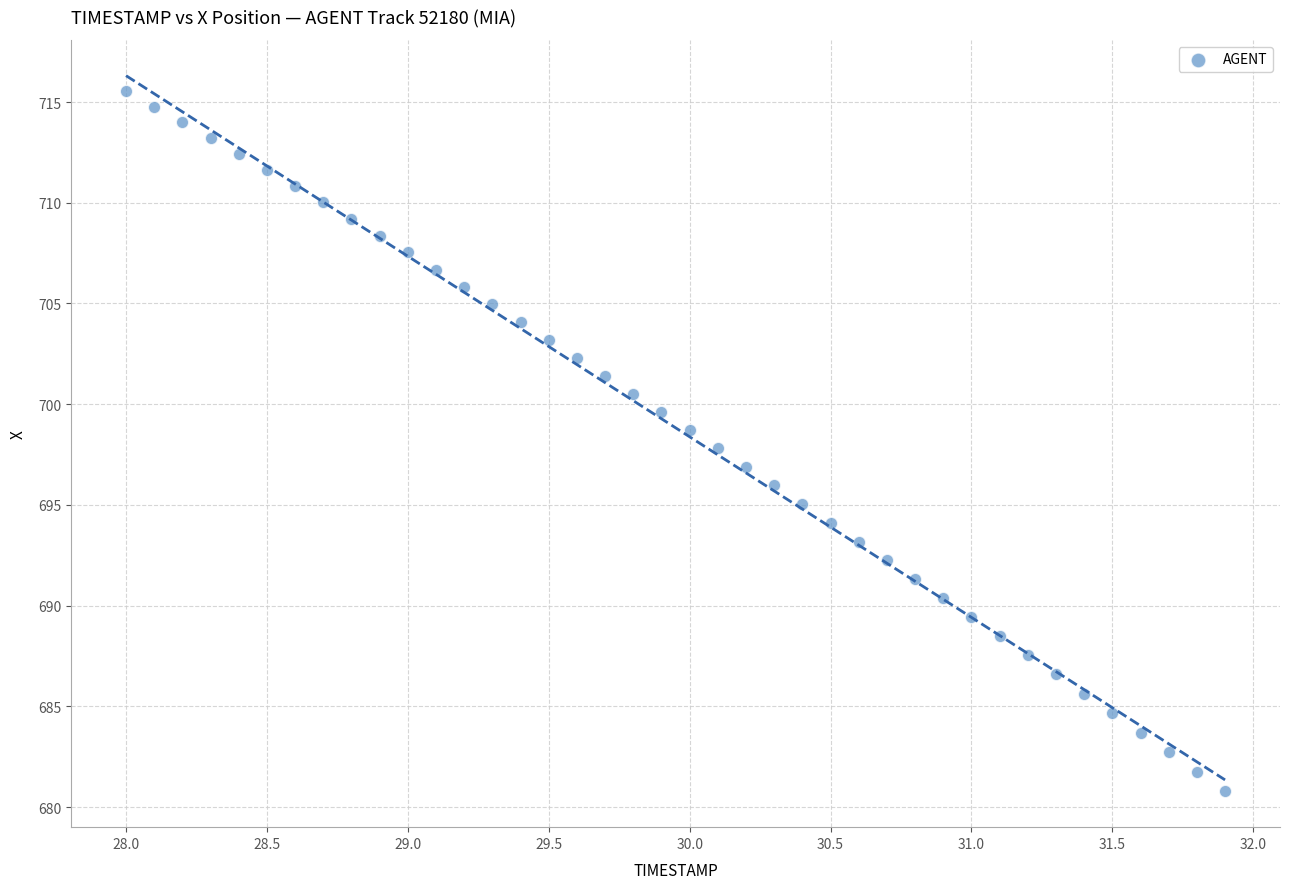

What is the range of X values (max minus min)?

3.9